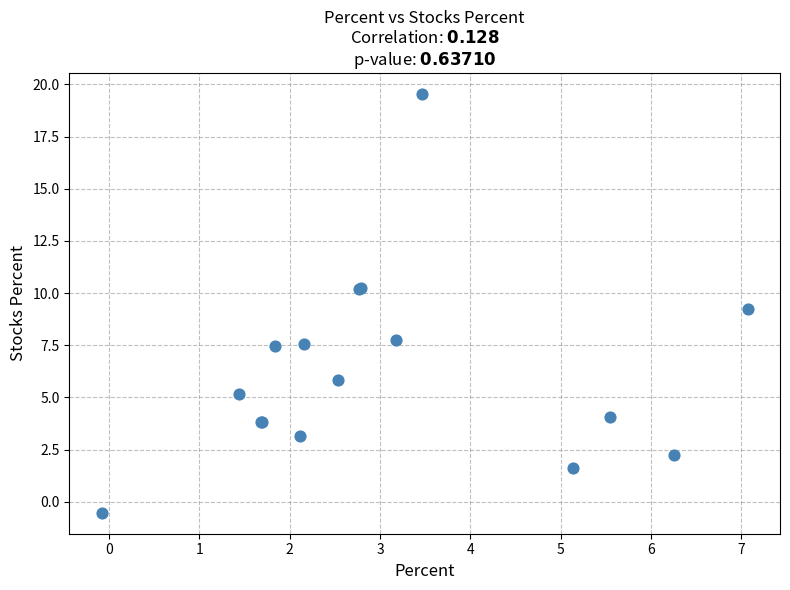

What Y value in the scatter plot is closest to 9?

9.2